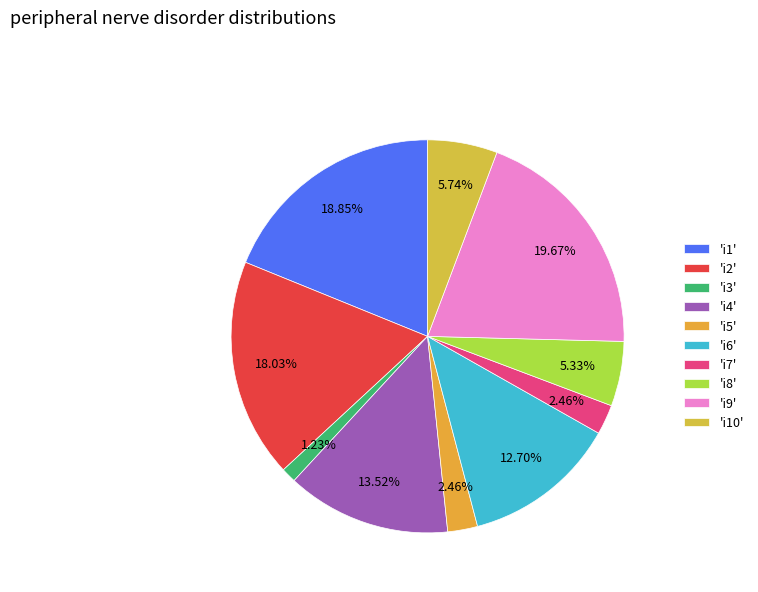

Is there a majority slice in this chart?

No